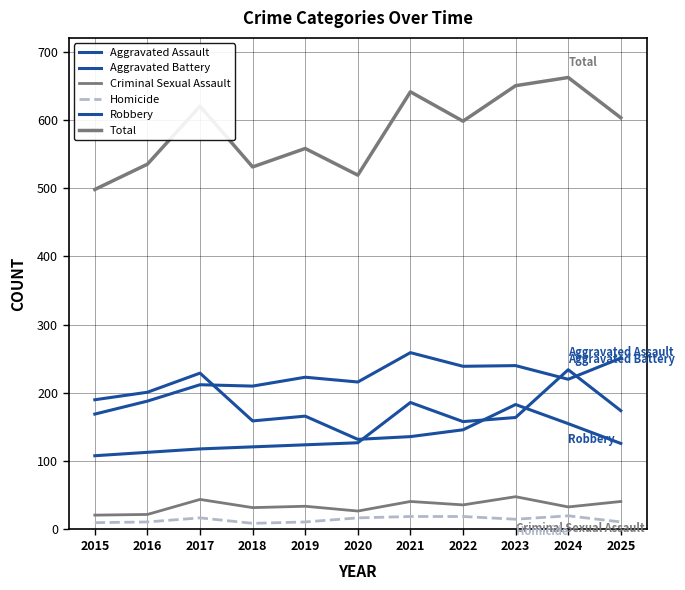

How many categories are shown in the chart?

11